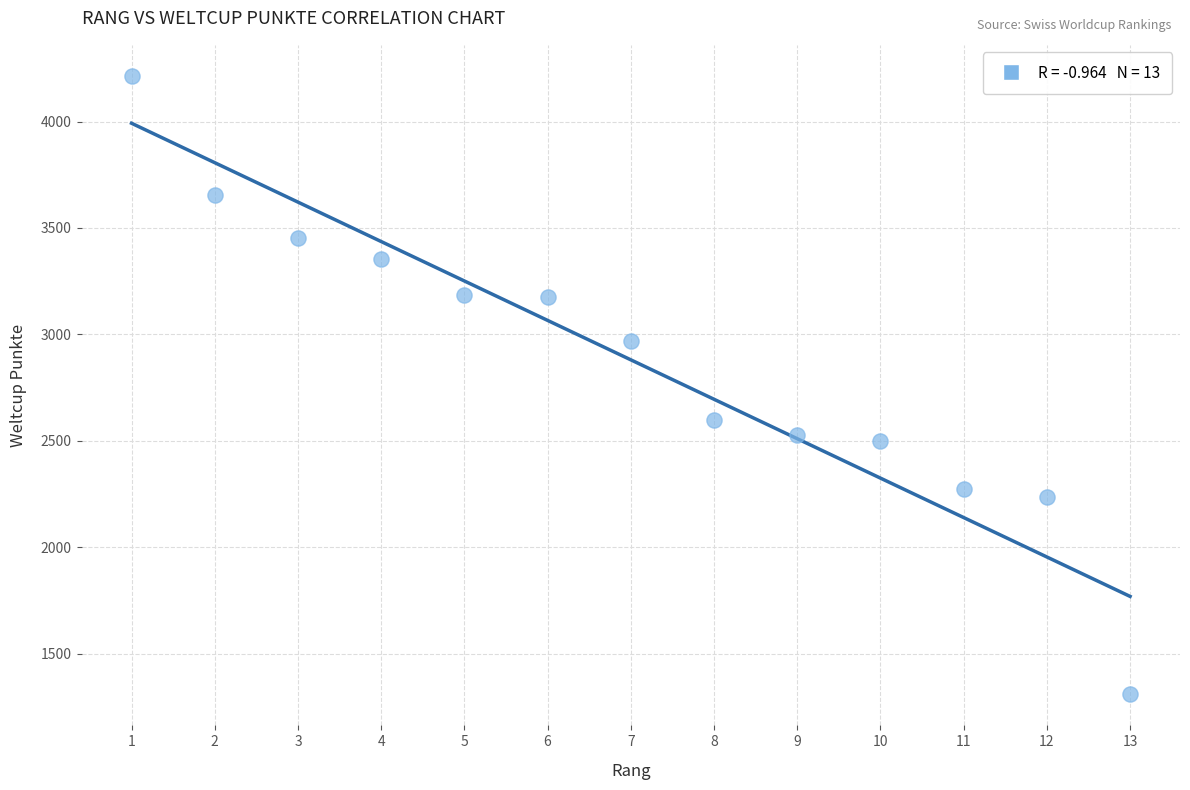

What Y value in the scatter plot is closest to 2761?

2599